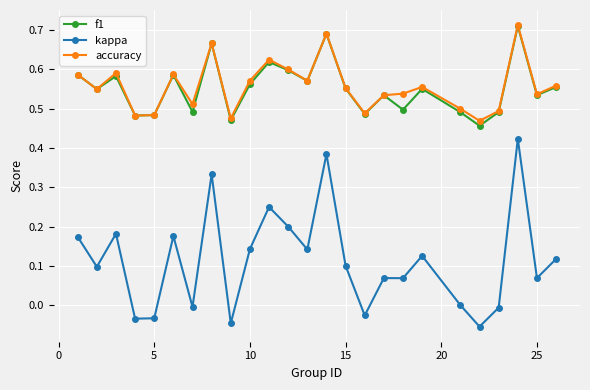

True or false: accuracy and kappa intersect in this chart.

False